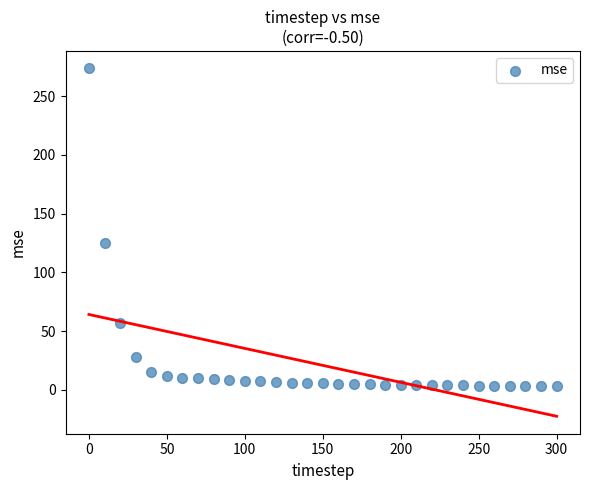

What Y value in the scatter plot is closest to 138?

124.9